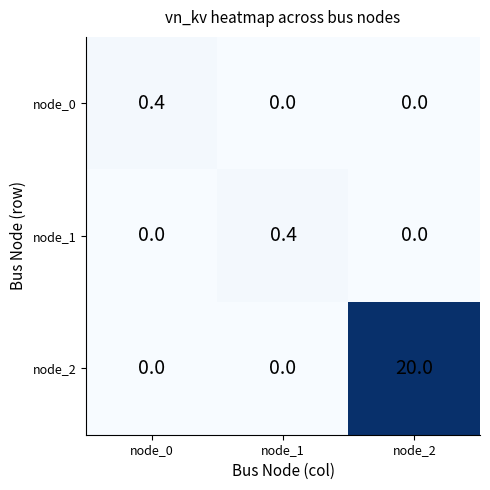

How many node_0 values are between 0 and 1?

3